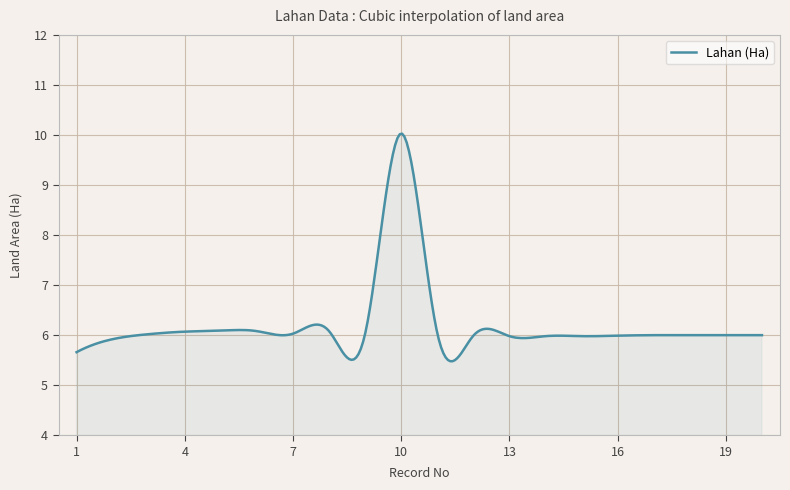

What is the difference between the maximum and minimum values?

4.5